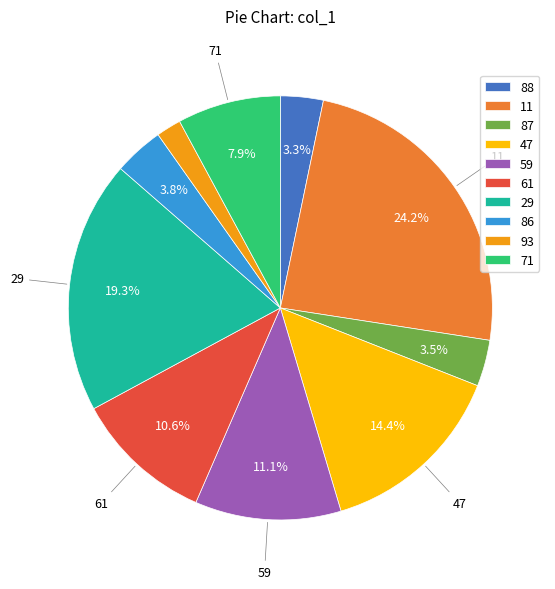

What portion of the pie excludes 11?

75.8%